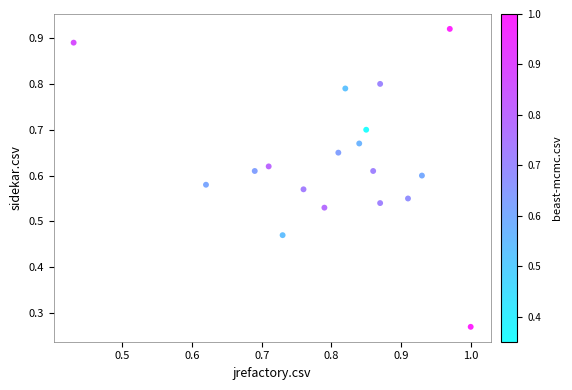

Count the number of points in this scatter plot.

18